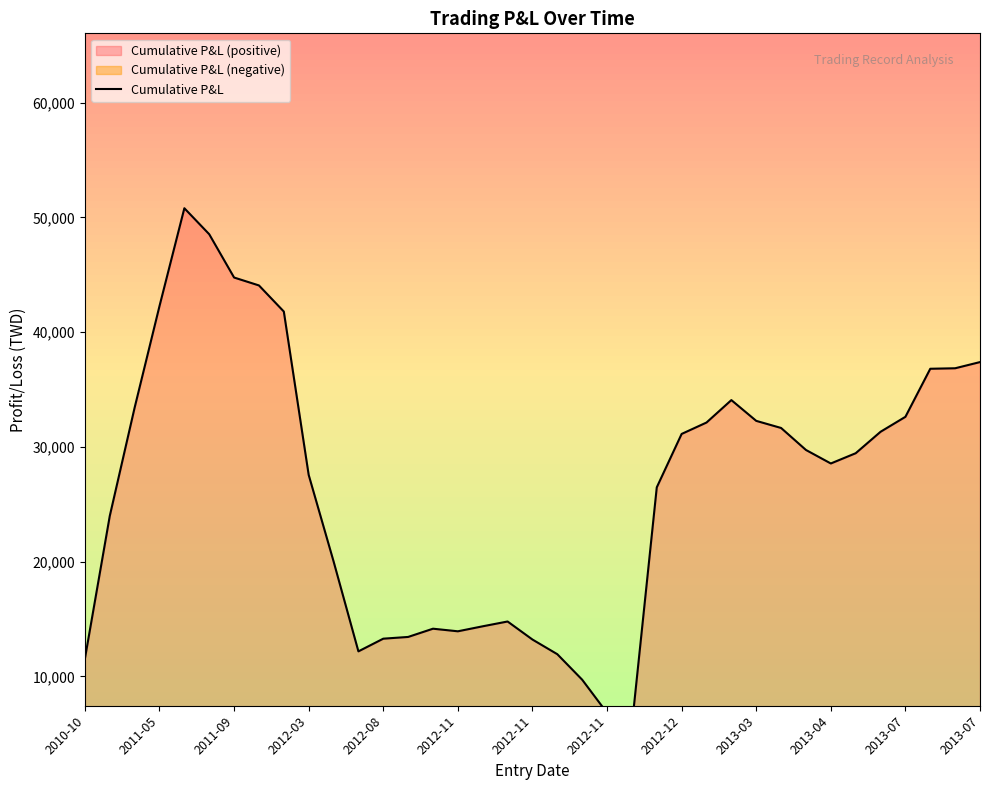

What is the average value?

26563